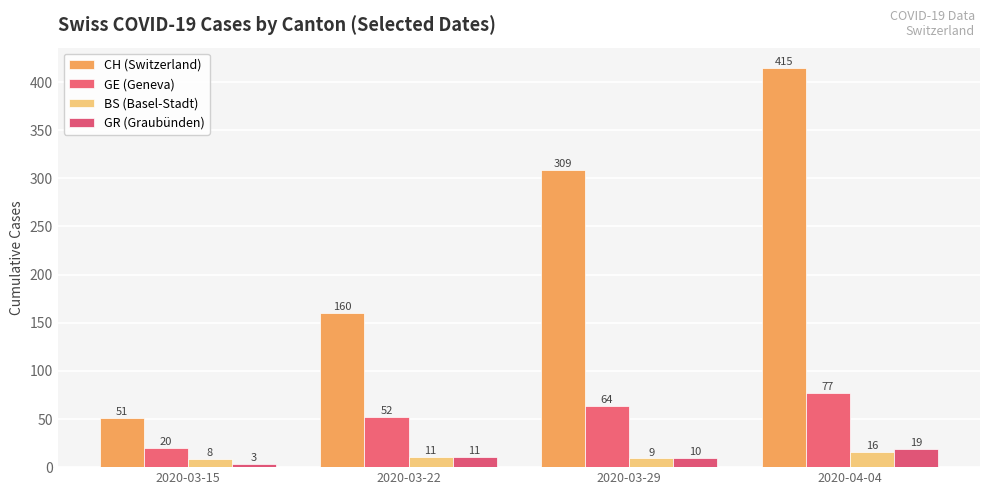

What is the average value of the GE (Geneva) series?

53